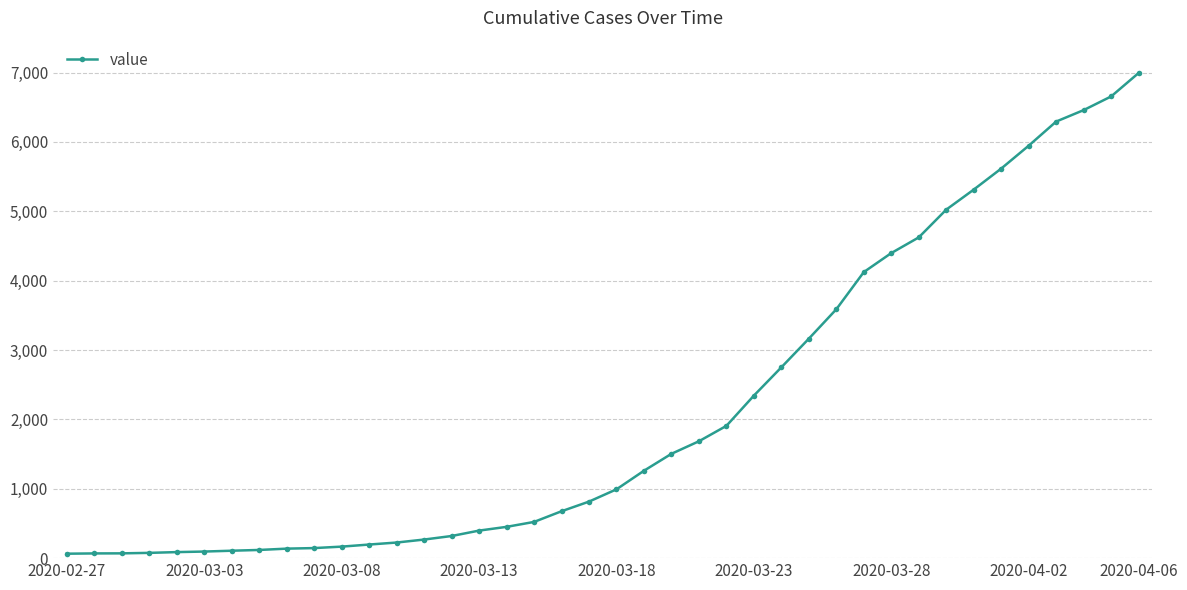

What is the greatest value displayed?

6994